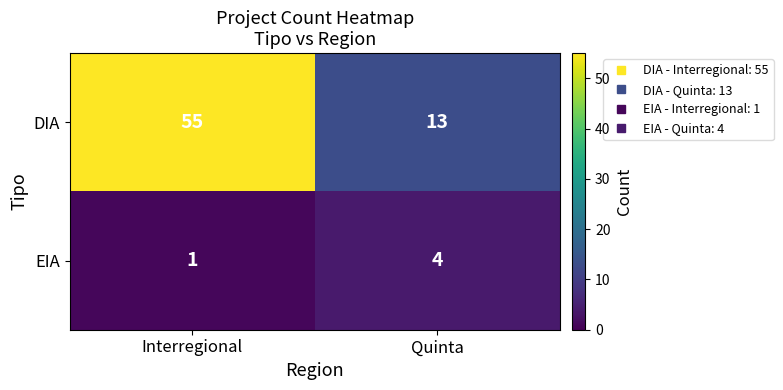

What is the greatest value displayed?

55